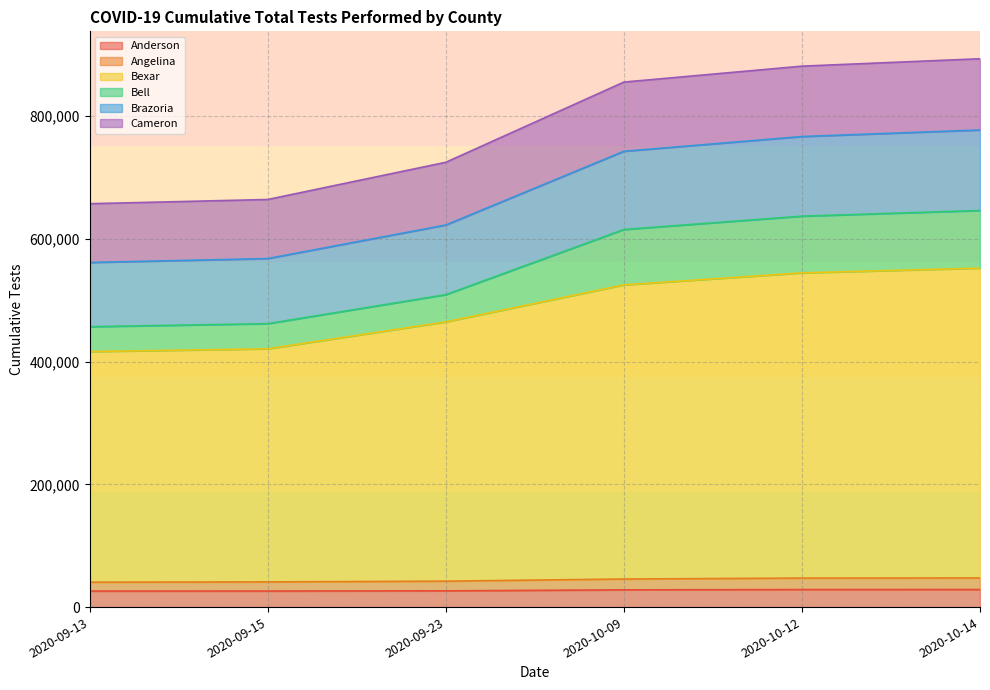

Is it true that Angelina equals 64817 at 2020-10-14?

False